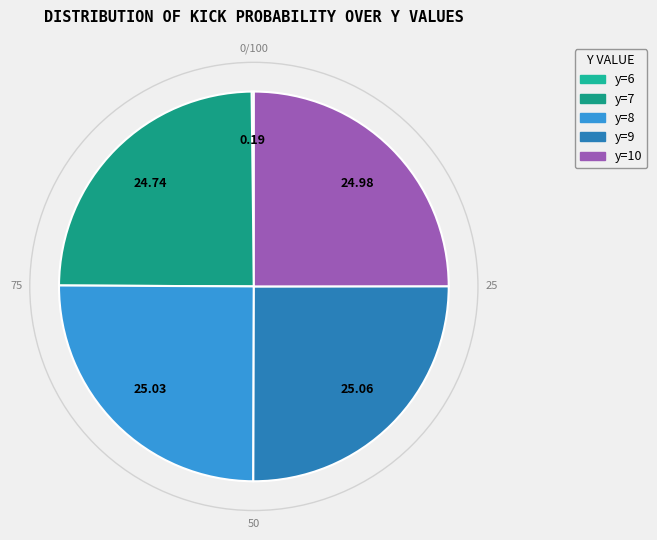

True or false: y=9 accounts for 39% of the total.

False